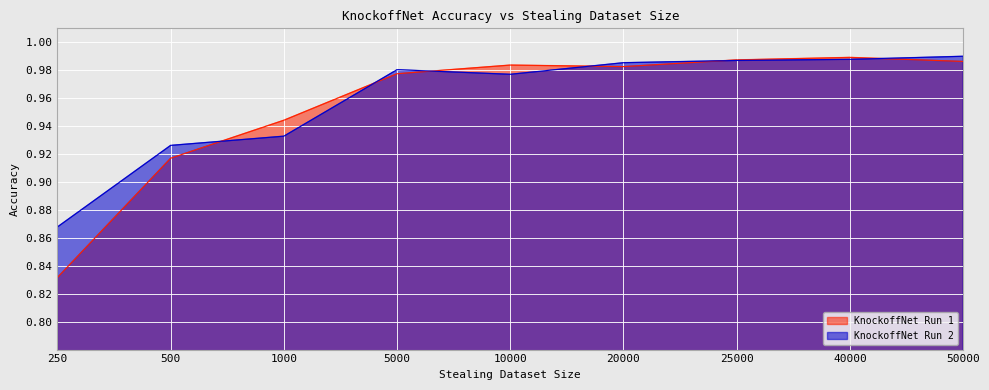

What are all the series names shown in the legend?

KnockoffNet Run 1, KnockoffNet Run 2